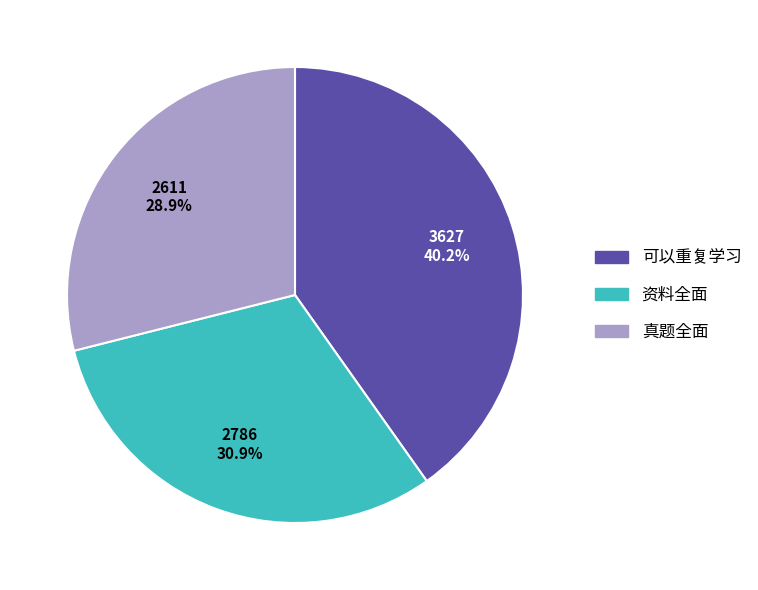

To the nearest percent, what portion does 可以重复学习 represent?

40%